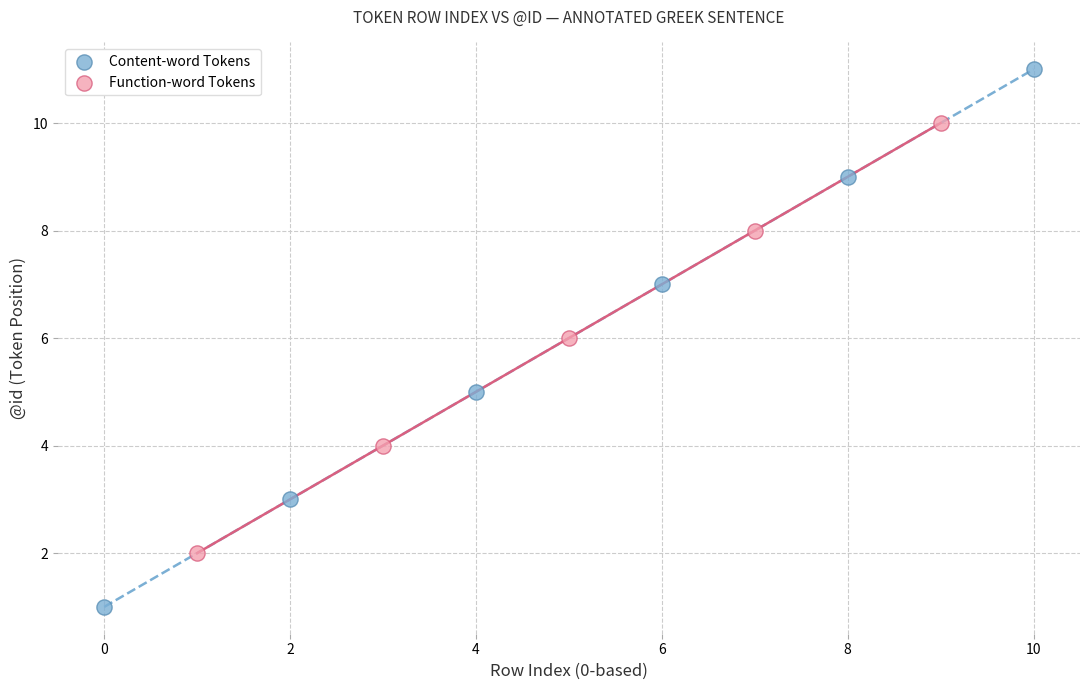

Which series has the widest spread of Y values?

Content-word Tokens